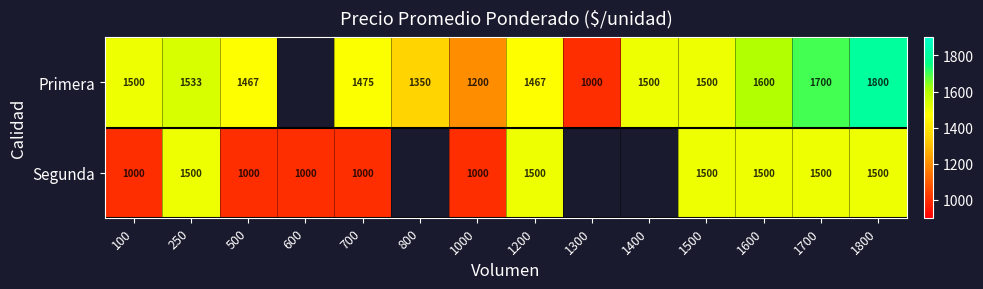

The value of Segunda at 1200 is 2682. True or false?

False